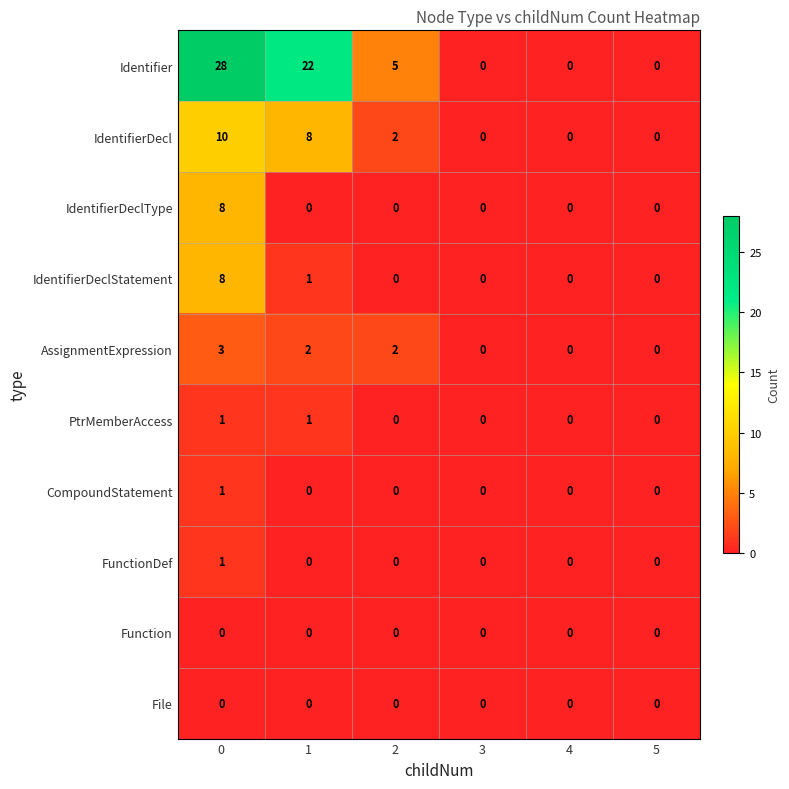

What is the sum of the IdentifierDecl values at 3 and 1?

8